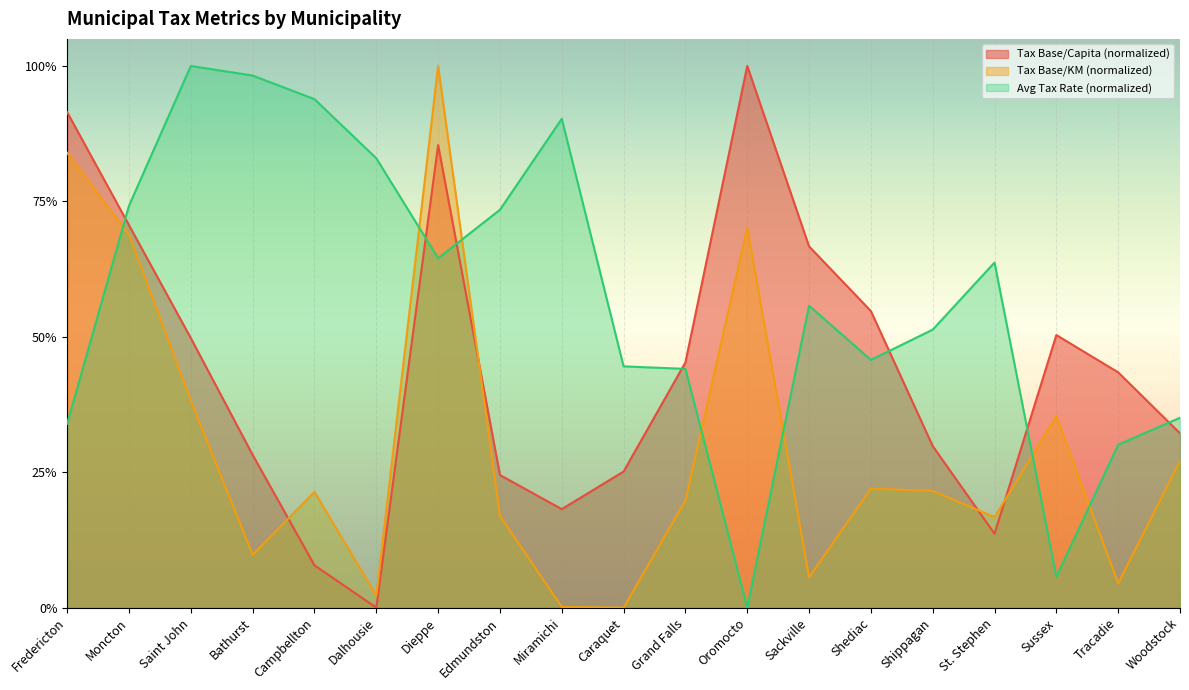

Reading left to right, transcribe all the data shown in this chart.

Tax Base/Capita: Fredericton=0.9	Moncton=0.7	Saint John=0.5	Bathurst=0.3	Campbellton=0.1	Dalhousie=0.0	Dieppe=0.9	Edmundston=0.2	Miramichi=0.2	Caraquet=0.3	Grand Falls=0.5	Oromocto=1.0	Sackville=0.7	Shediac=0.5	Shippagan=0.3	St. Stephen=0.1	Sussex=0.5	Tracadie=0.4	Woodstock=0.3
Tax Base/KM: Fredericton=0.8	Moncton=0.7	Saint John=0.4	Bathurst=0.1	Campbellton=0.2	Dalhousie=0.0	Dieppe=1.0	Edmundston=0.2	Miramichi=0.0	Caraquet=0.0	Grand Falls=0.2	Oromocto=0.7	Sackville=0.1	Shediac=0.2	Shippagan=0.2	St. Stephen=0.2	Sussex=0.4	Tracadie=0.0	Woodstock=0.3
Avg Tax Rate: Fredericton=0.3	Moncton=0.7	Saint John=1.0	Bathurst=1.0	Campbellton=0.9	Dalhousie=0.8	Dieppe=0.6	Edmundston=0.7	Miramichi=0.9	Caraquet=0.4	Grand Falls=0.4	Oromocto=0.0	Sackville=0.6	Shediac=0.5	Shippagan=0.5	St. Stephen=0.6	Sussex=0.1	Tracadie=0.3	Woodstock=0.4